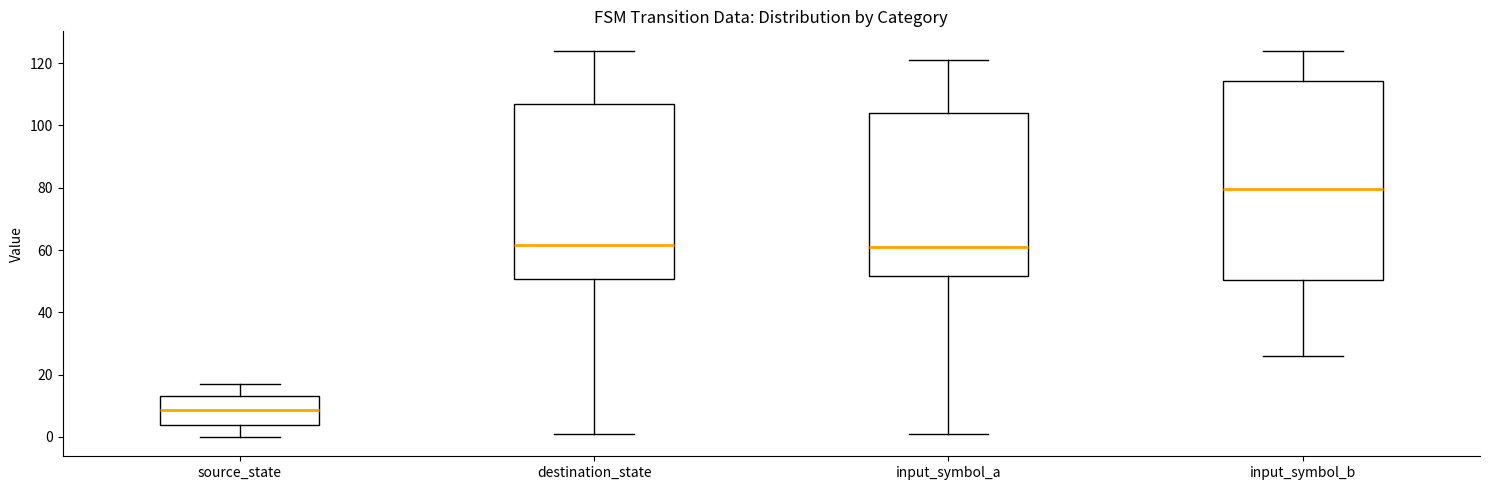

Where does the median line of the box for input_symbol_a sit on the y-axis? The values are not printed on the chart, so give them approximately, as read against the axis.

62